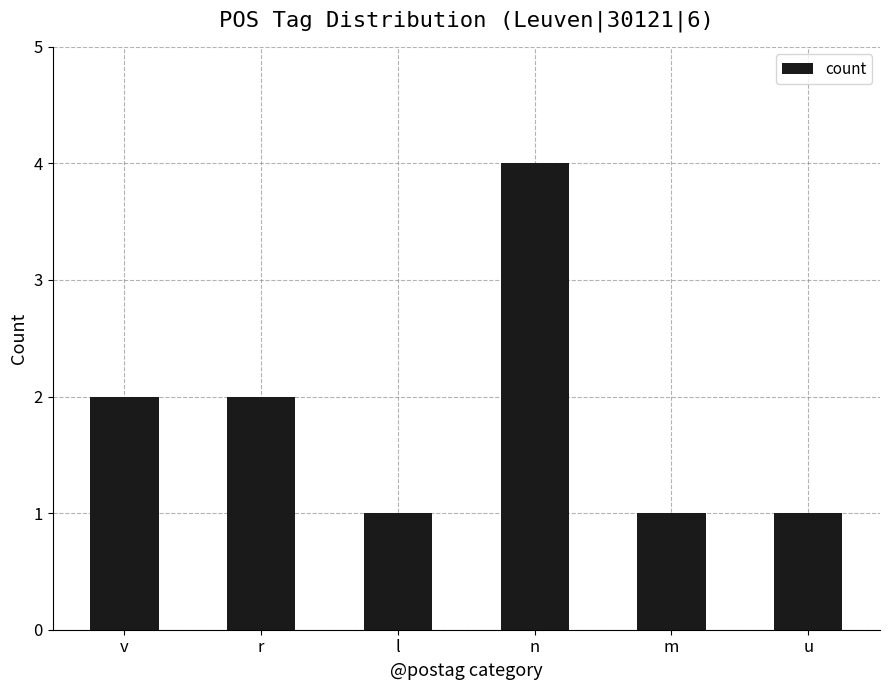

The value at v is 1. True or false?

False